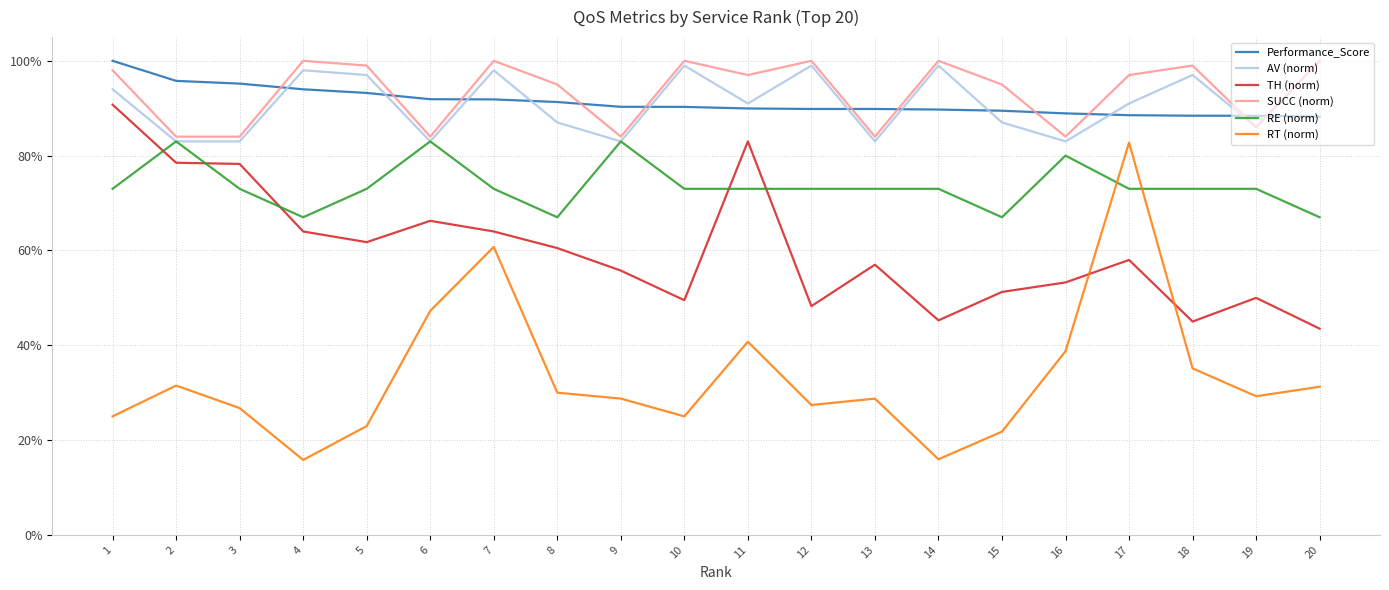

Which series changed the most between 11 and 16?

TH (norm)